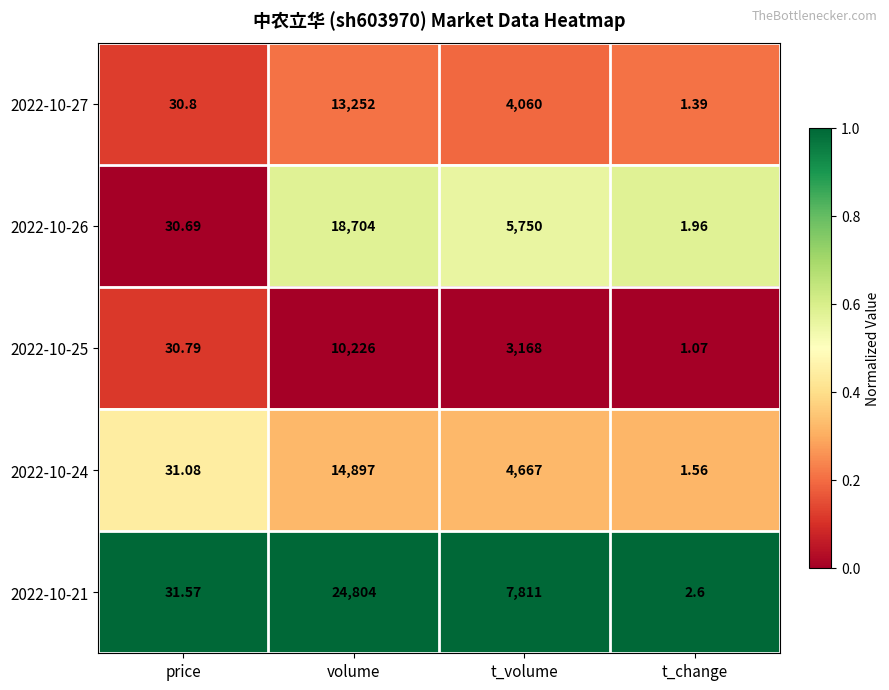

Which series changed the most between price and volume?

2022-10-21